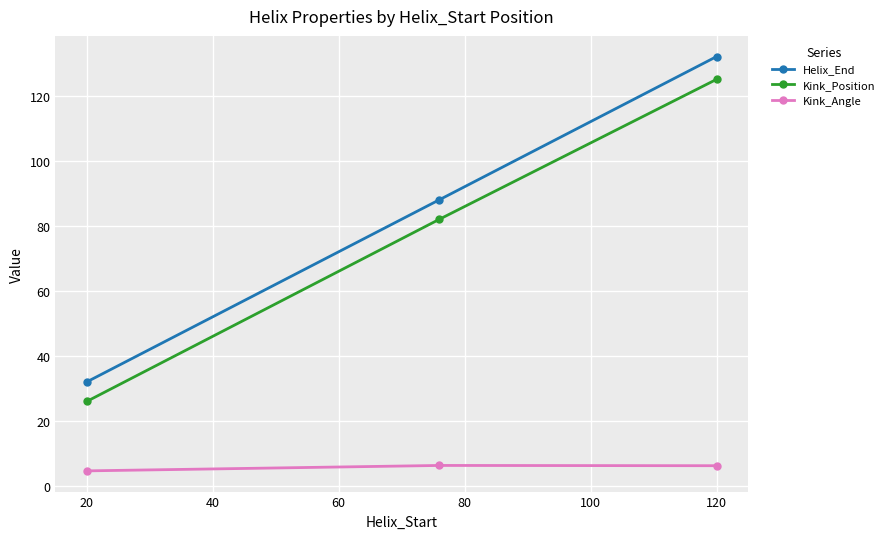

What is the average value of the Kink_Position series?

77.7